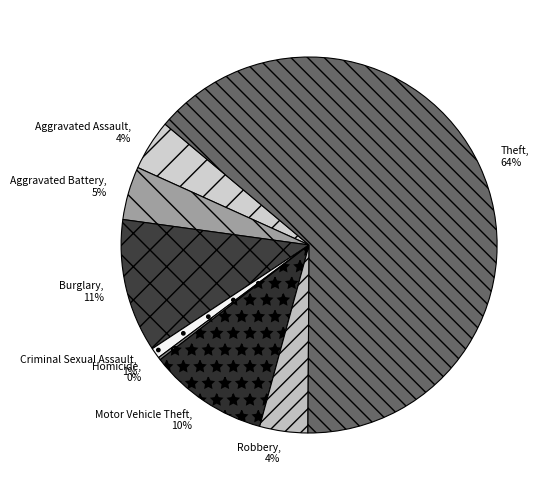

Between Robbery and Theft, which is larger?

Theft